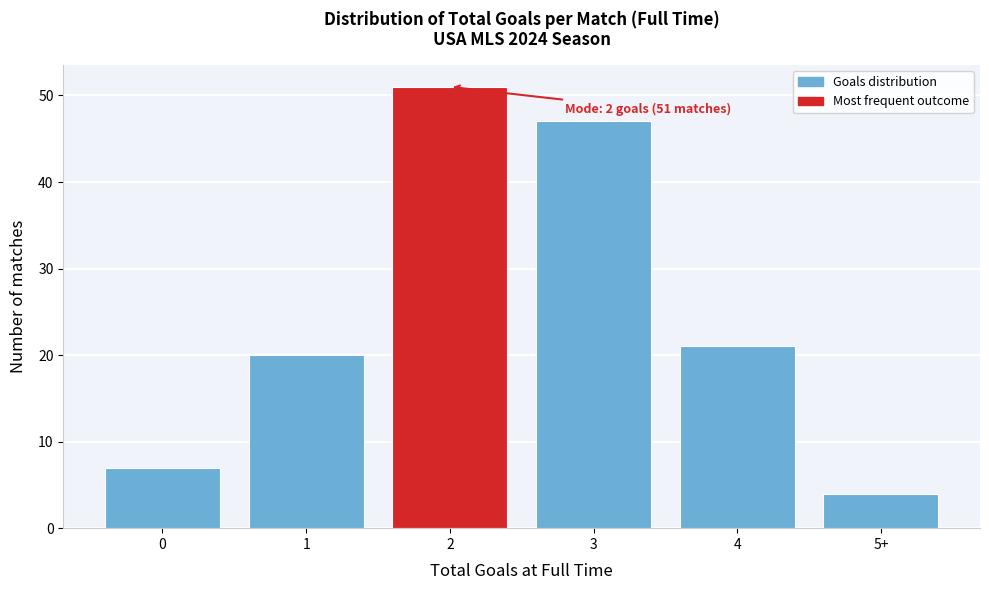

Reading left to right, list all the values displayed in this chart.

0=7	1=20	2=51	3=47	4=21	5+=4